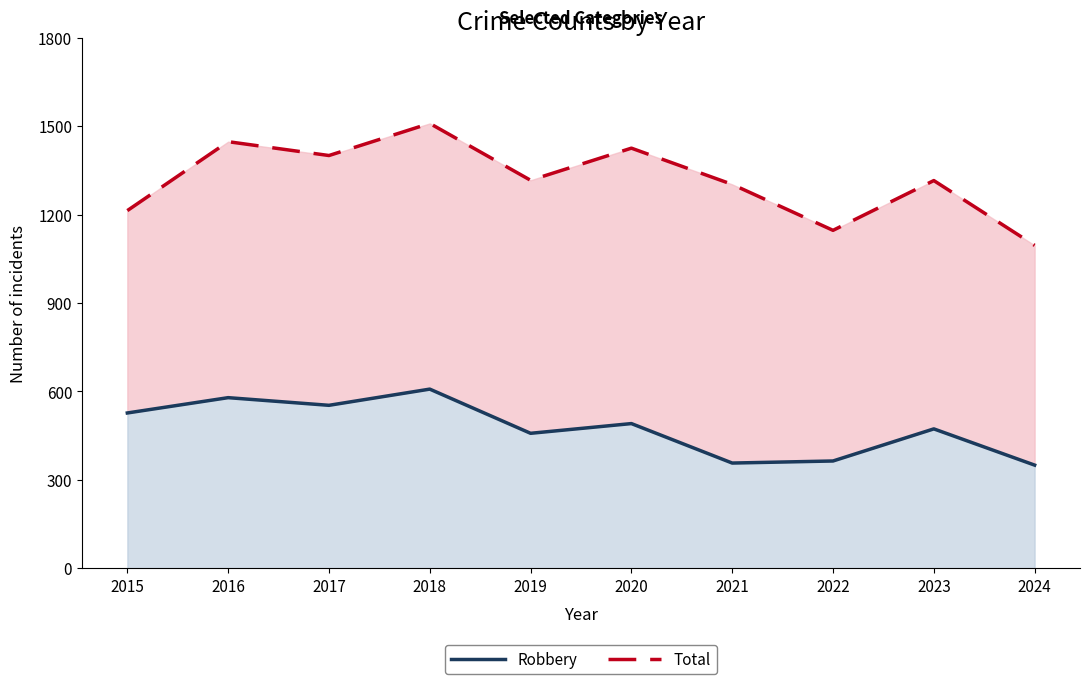

Rank the categories by Total value from highest to lowest.

2018, 2016, 2020, 2017, 2019, 2023, 2021, 2015, 2022, 2024